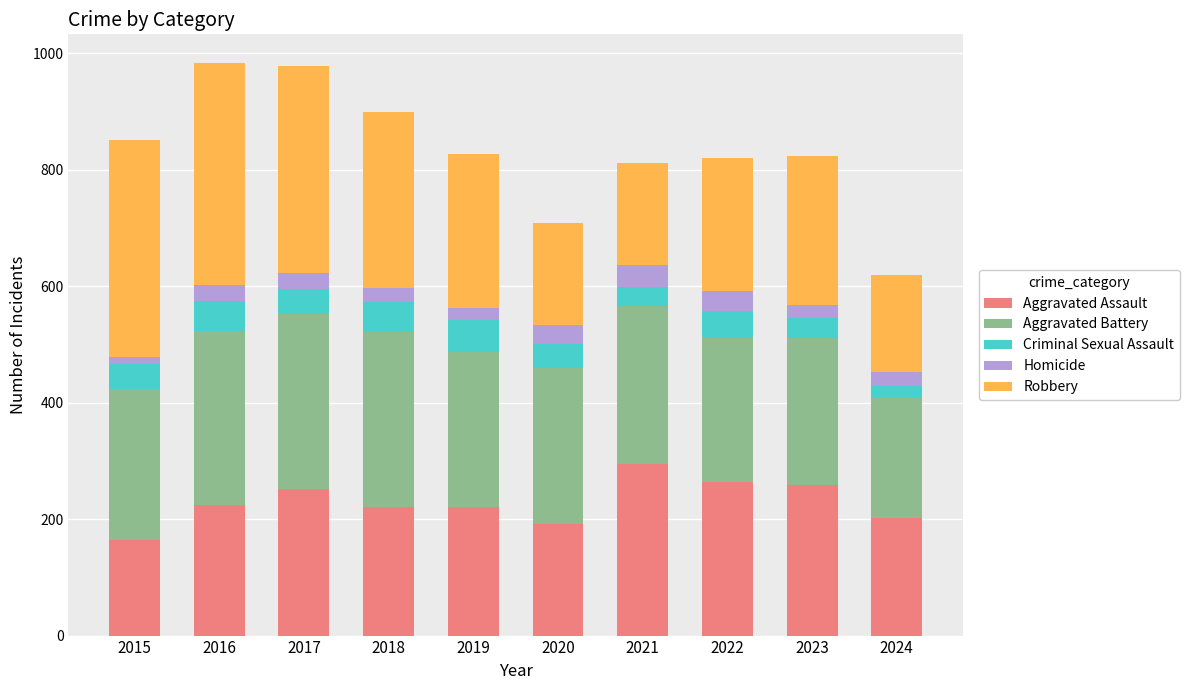

How many series are shown in this chart?

5